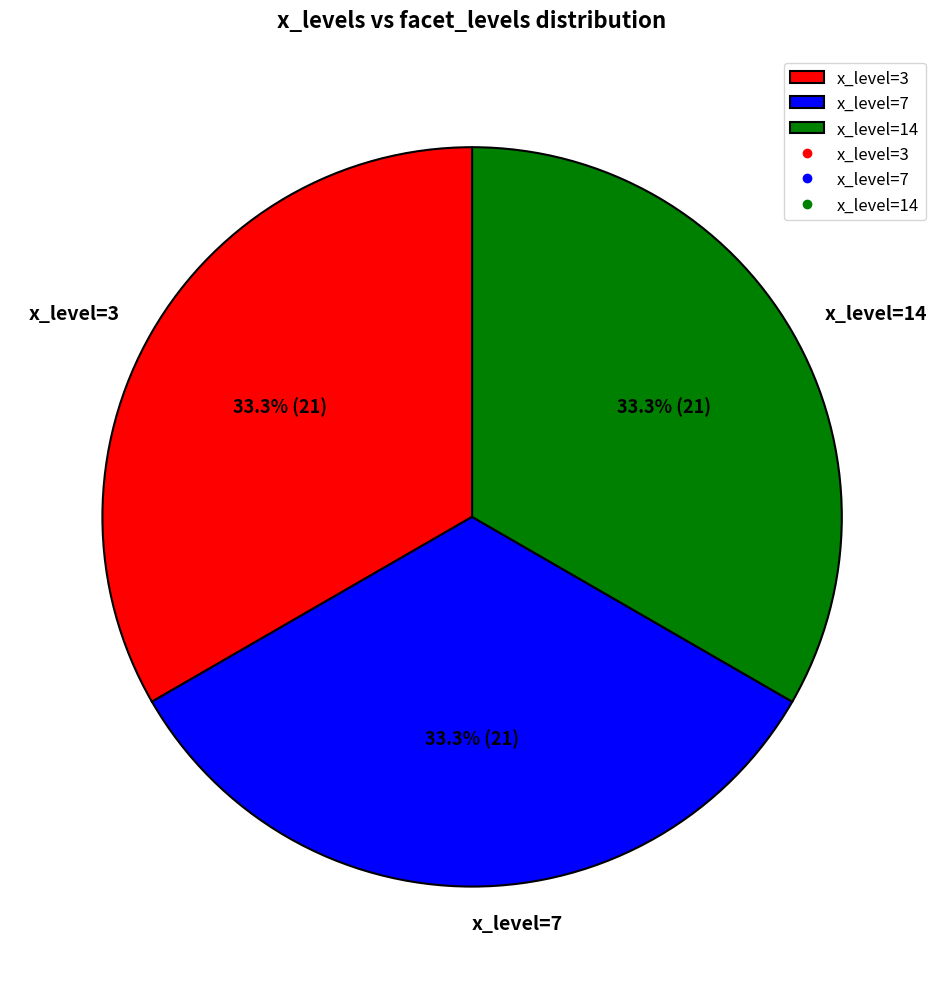

Is there any slice that represents more than half of the pie?

No